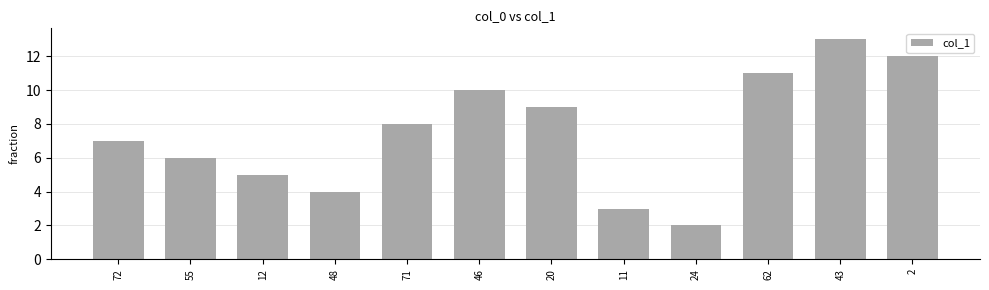

What is the difference between the values at 72 and 12?

2